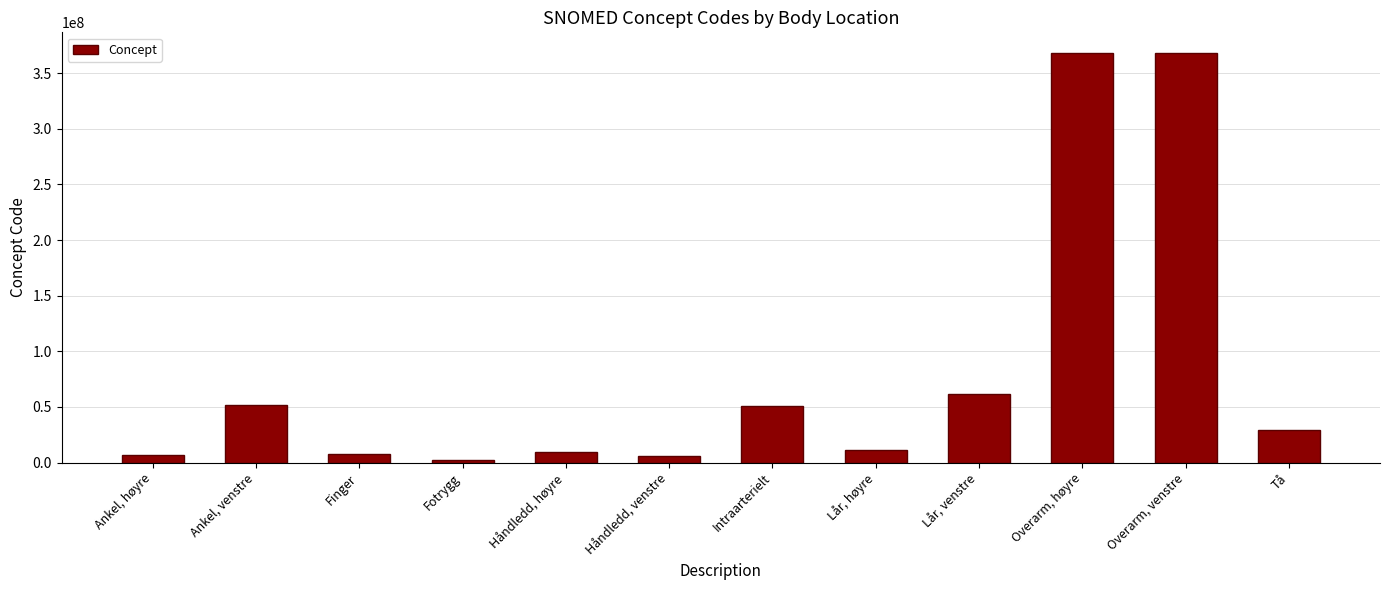

Is it true that the value at Intraarterielt is 51114001?

True